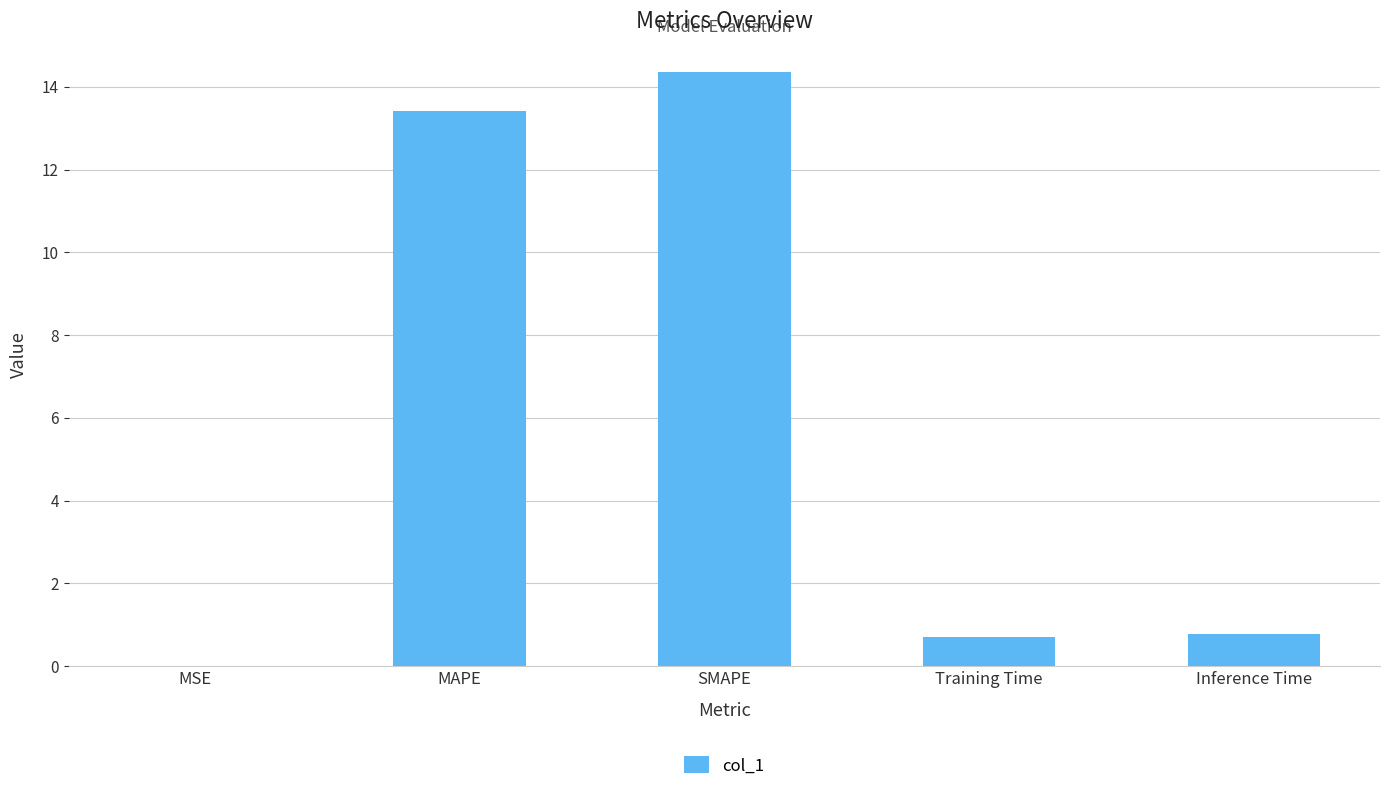

True or false: the data shows 0.7 at Training Time.

True